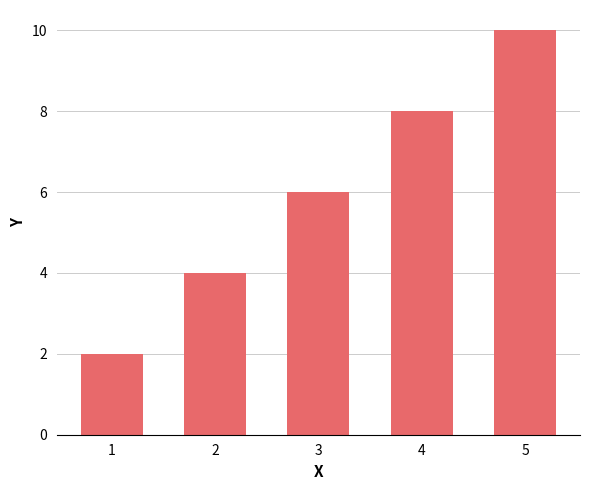

Where is the data nearest to the value 6?

3